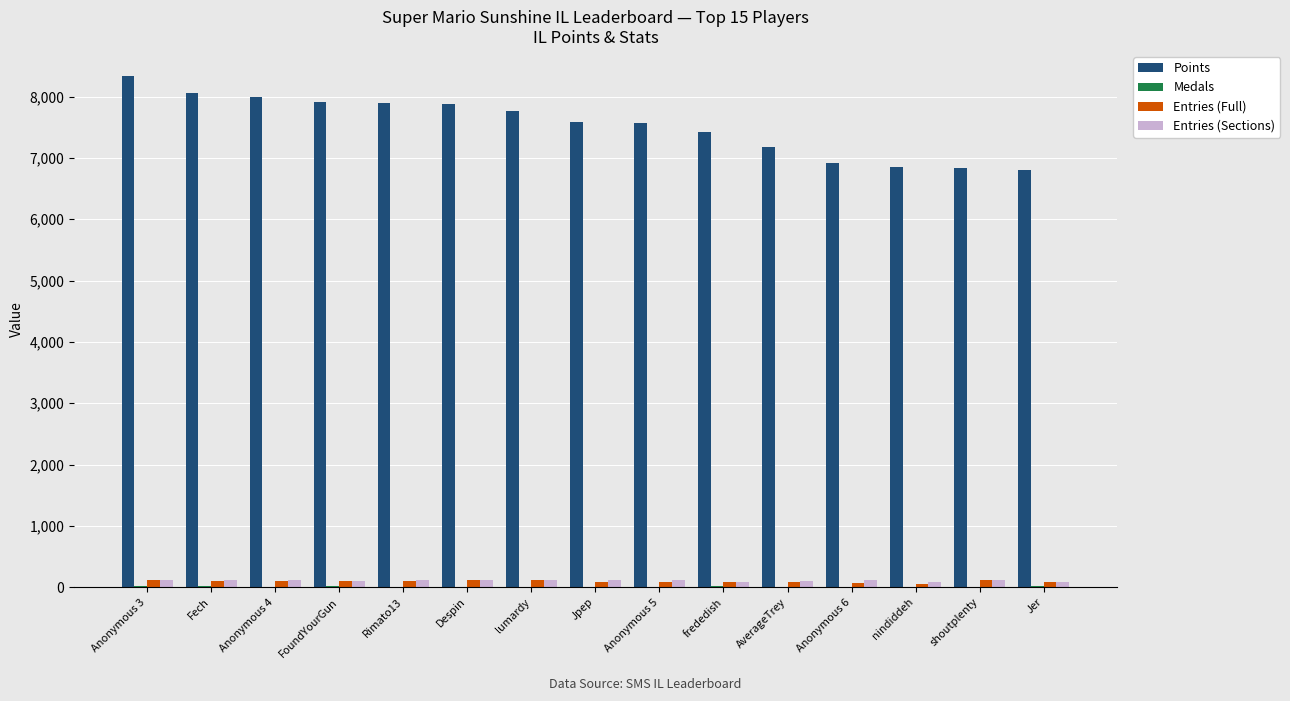

Between FoundYourGun and shoutplenty, which series saw the biggest shift?

Points